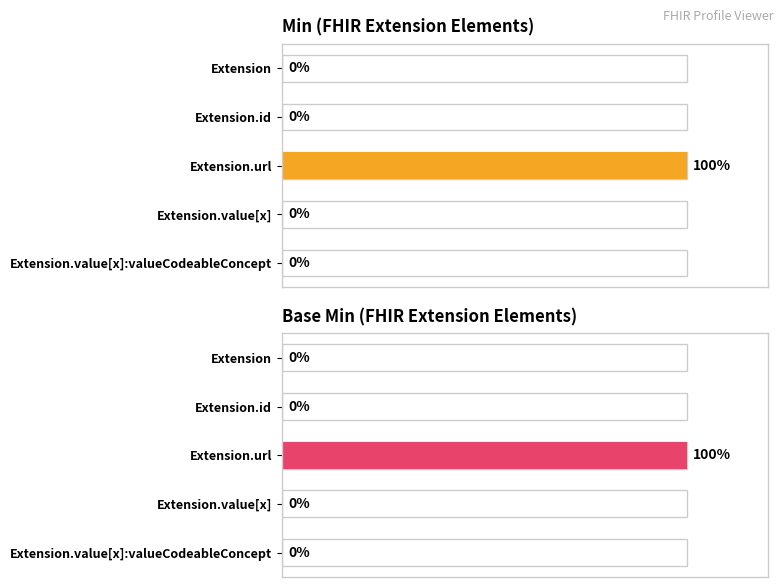

How many series are shown in this chart?

2